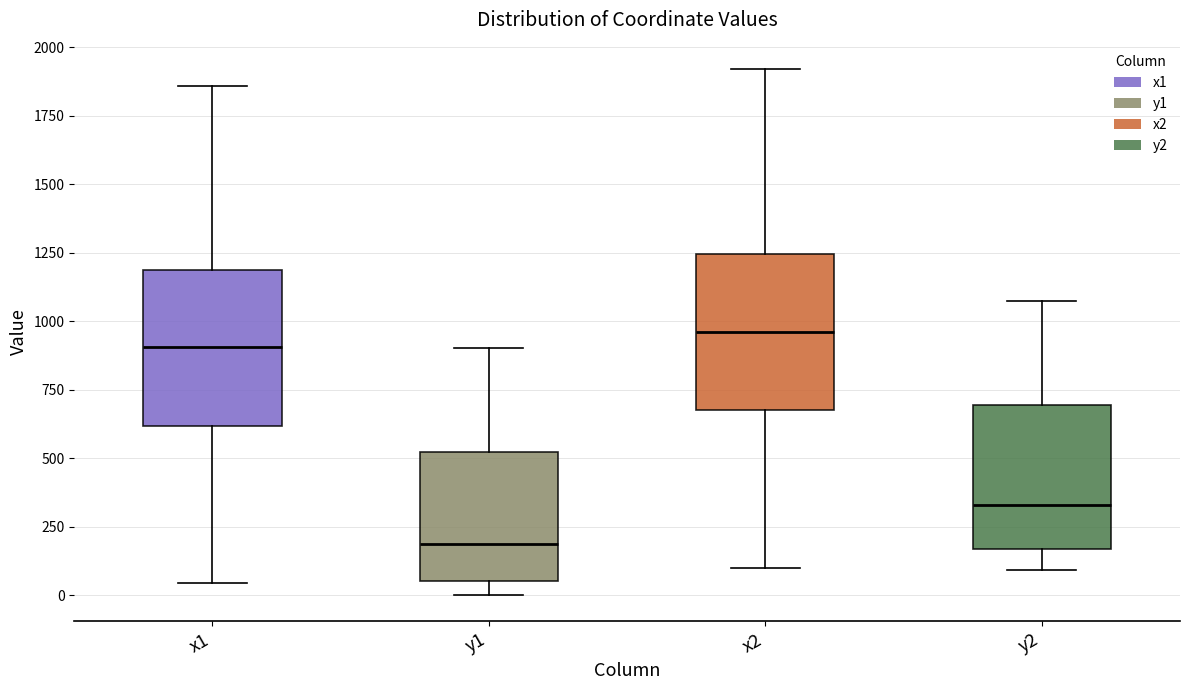

Reading left to right, transcribe this box plot: for each box, give where its median line is, the range the box spans, and where its two whiskers end, as read against the y-axis. The values are not printed on the chart, so give them approximately, as read against the axis.

x1: median 900, box 600 to 1200, whiskers 50 to 1850
y1: median 200, box 50 to 500, whiskers 0 to 900
x2: median 950, box 650 to 1250, whiskers 100 to 1900
y2: median 350, box 150 to 700, whiskers 100 to 1100